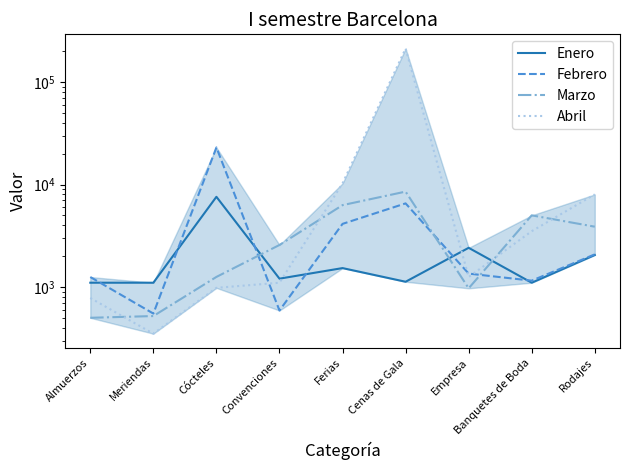

What is the maximum value shown in the chart?

212121